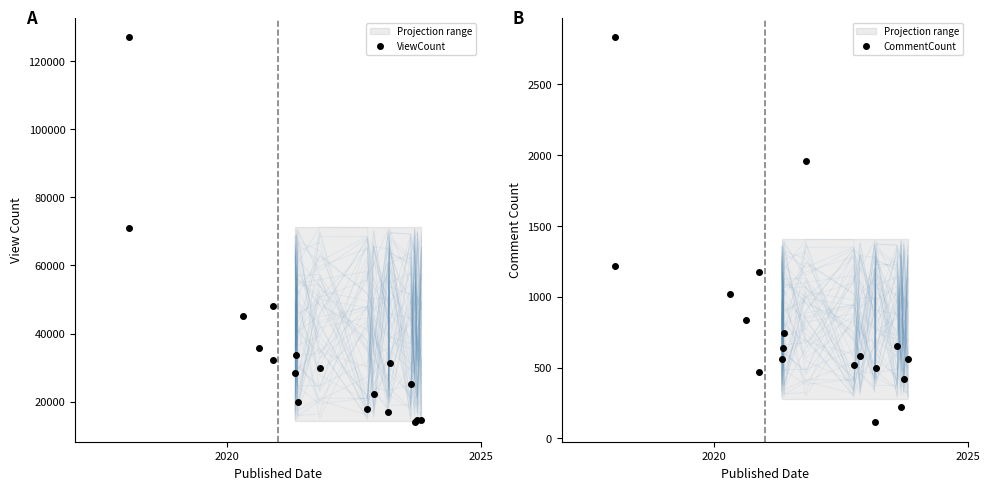

Which series has the largest total across all categories?

ViewCount